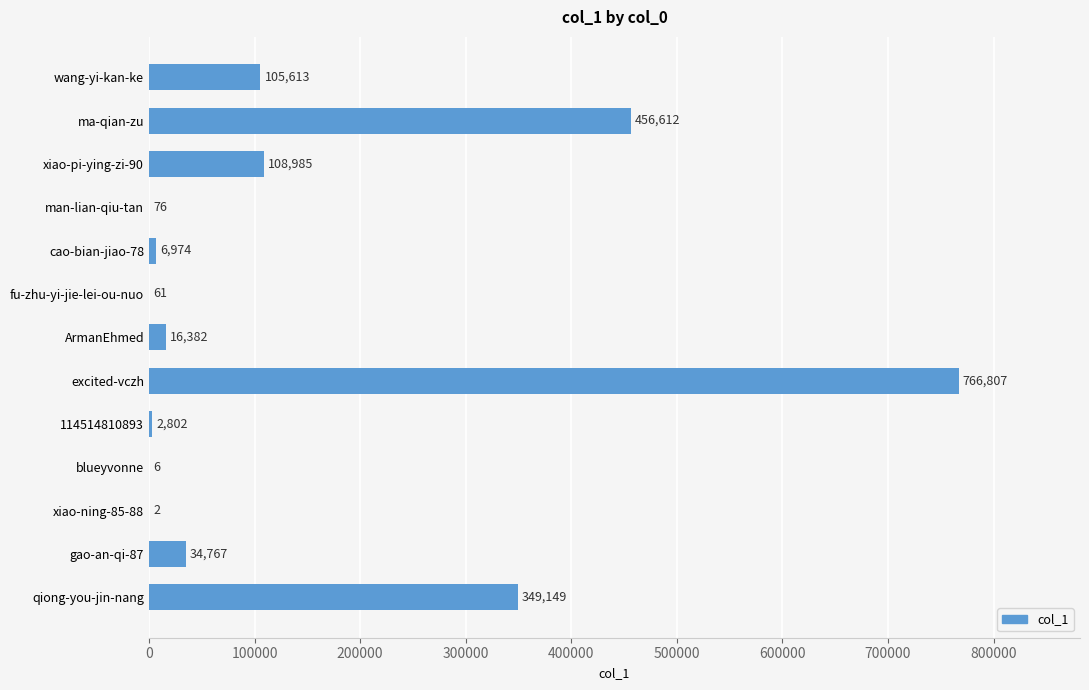

What is the greatest value displayed?

766807